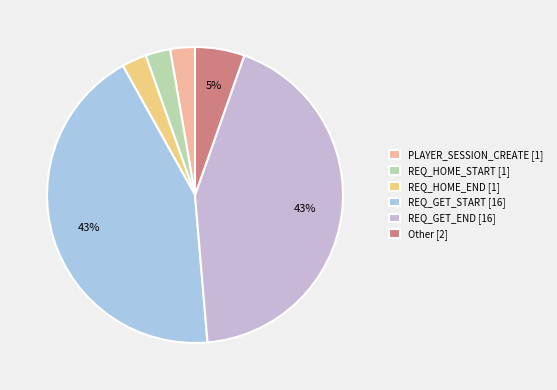

Is there a majority slice in this chart?

No